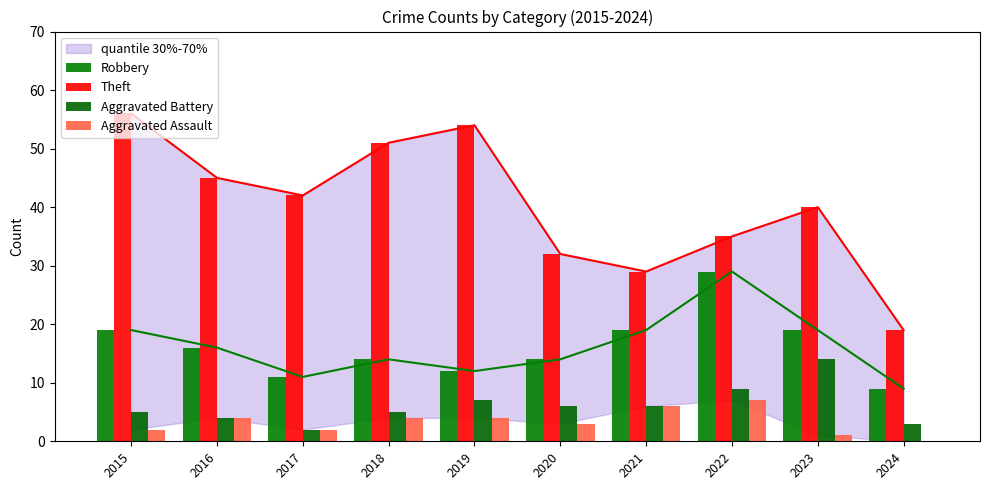

Reading right to left, extract all data points from this chart.

Robbery: 9	19	29	19	14	12	14	11	16	19
Theft: 19	40	35	29	32	54	51	42	45	56
Aggravated Battery: 3	14	9	6	6	7	5	2	4	5
Aggravated Assault: 0	1	7	6	3	4	4	2	4	2